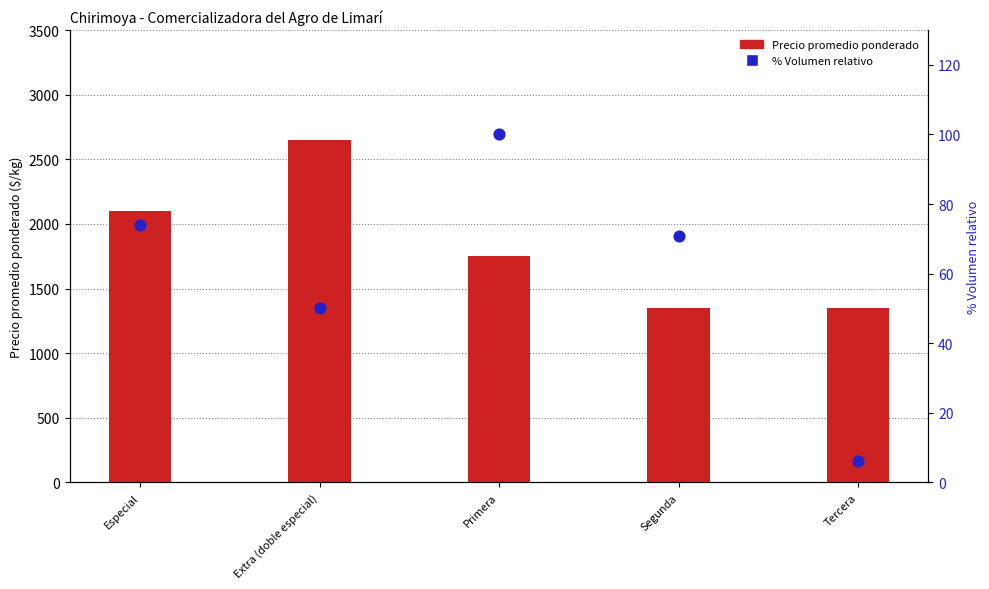

Which series has the largest total across all categories?

Precio promedio ponderado